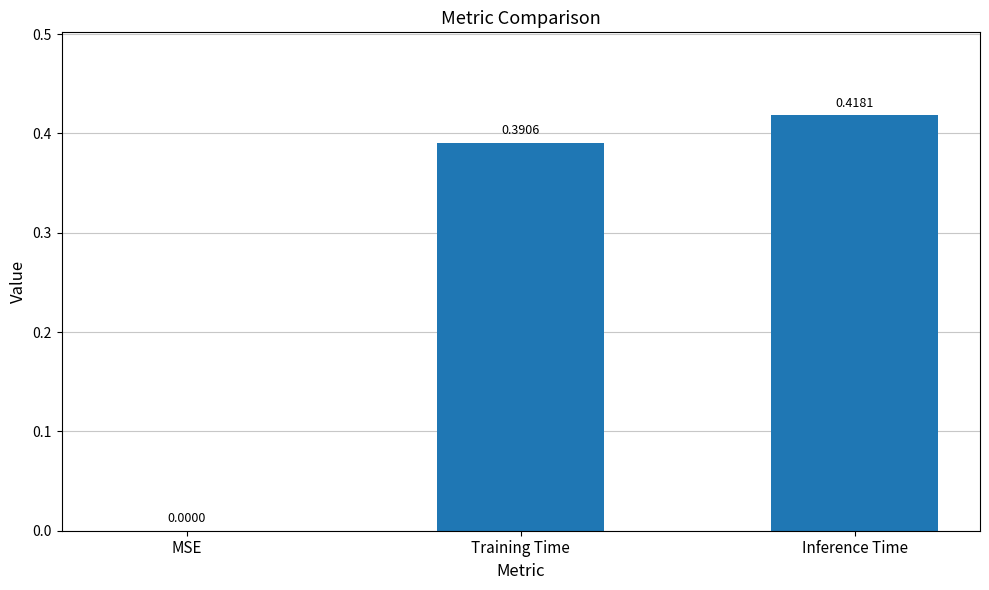

What is the sum of all values?

0.8